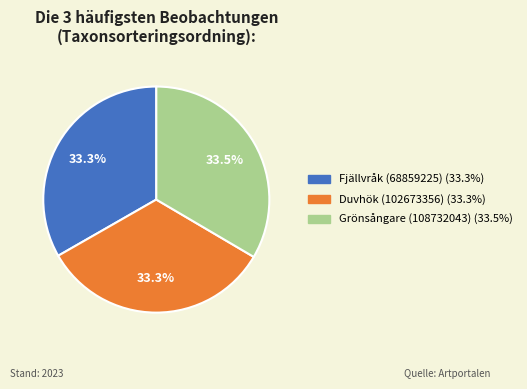

Combined, what portion of the pie is Grönsångare (108732043) and Duvhök (102673356)?

66.7%